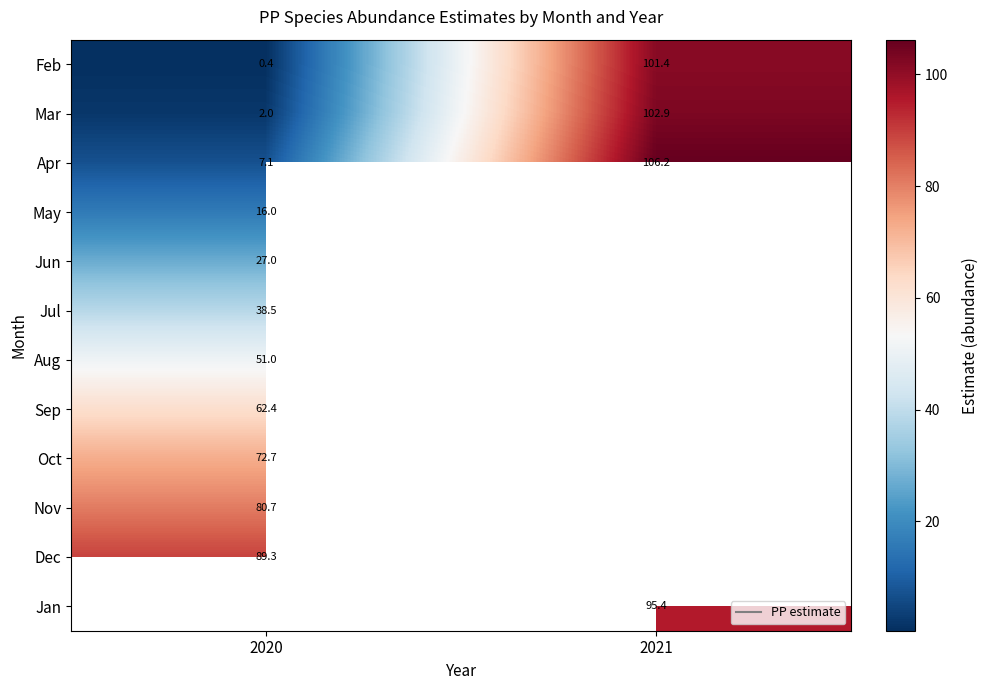

At which label is Oct closest to 72?

2020